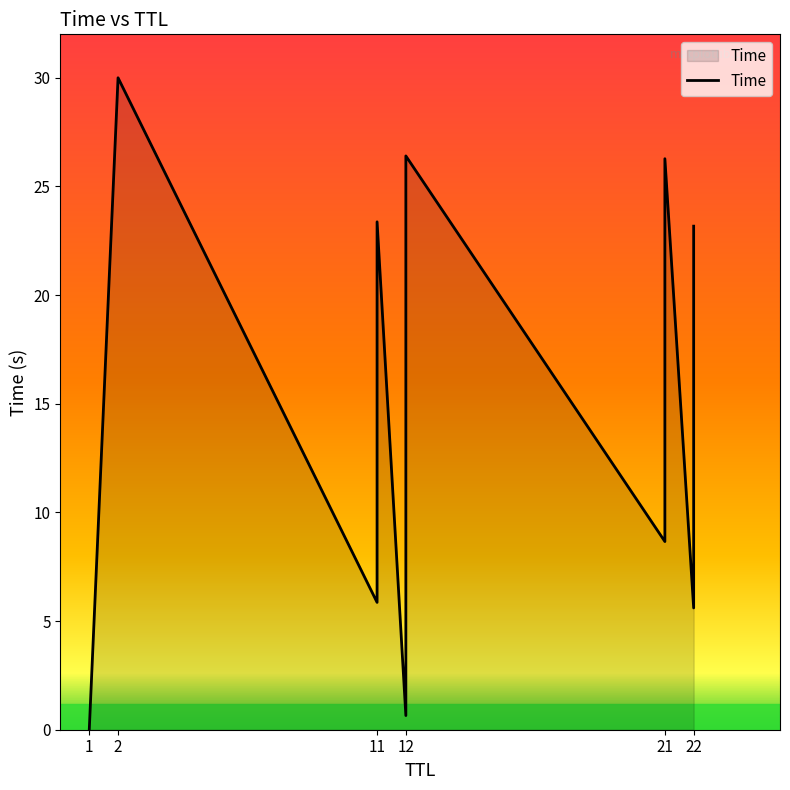

Does the chart have visible grid lines?

No